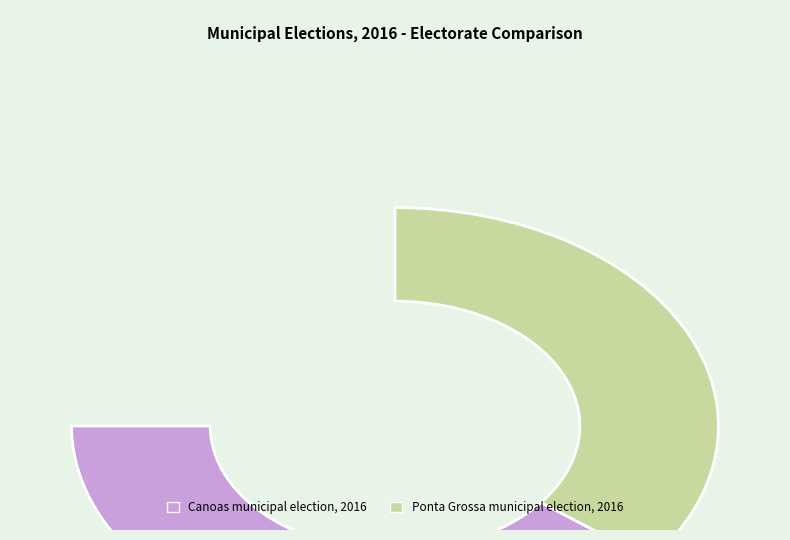

Rank the categories by value from lowest to highest.

Ponta Grossa municipal election, 2016, Canoas municipal election, 2016